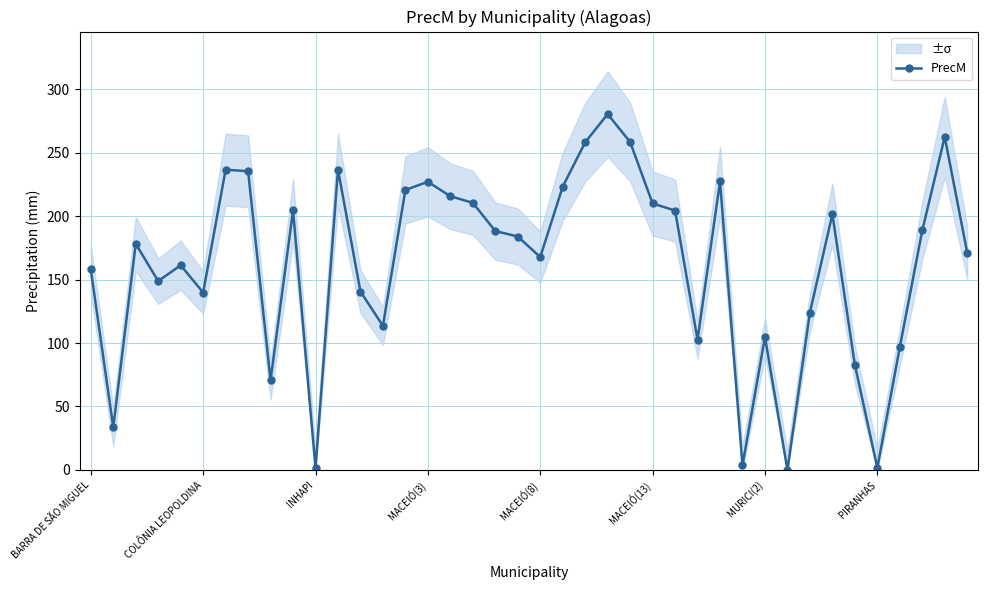

Reading right to left, extract all data points from this chart.

171.1	262.5	188.7	96.8	1.6	82.8	201.6	124.0	0.0	104.8	3.6	227.4	102.5	204.4	210.0	258.4	280.4	258.2	223.2	167.7	183.9	188.2	210.5	215.7	227.1	220.7	113.5	140.6	236.6	1.4	204.6	70.6	235.4	236.6	139.8	161.3	148.8	178.2	33.6	158.0